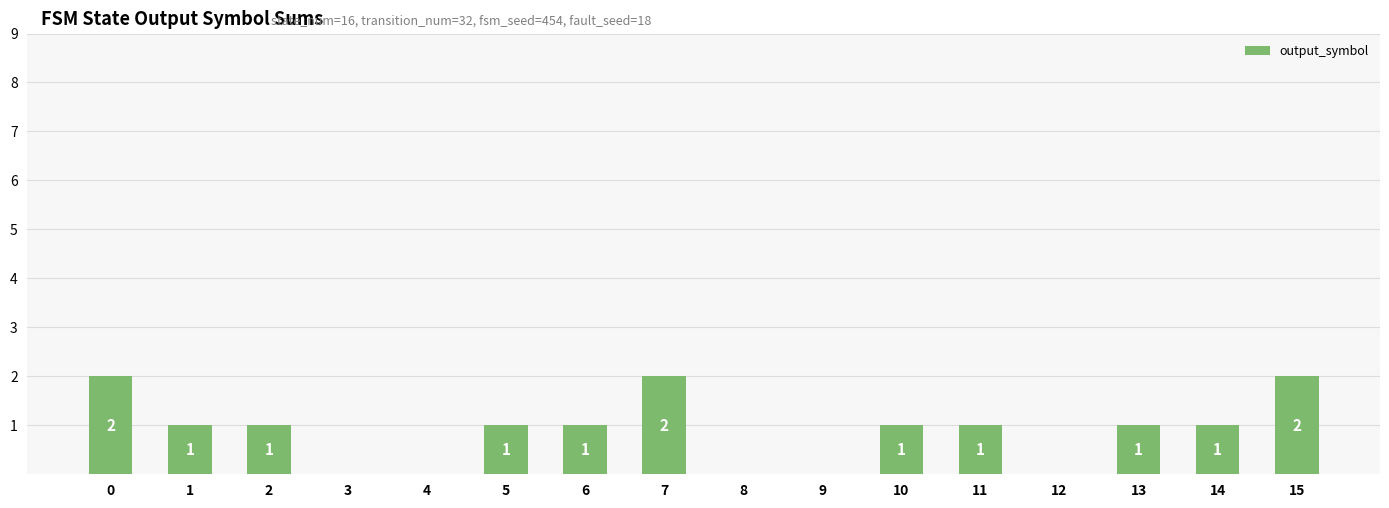

The chart shows a value of -1 at 4. True or false?

False